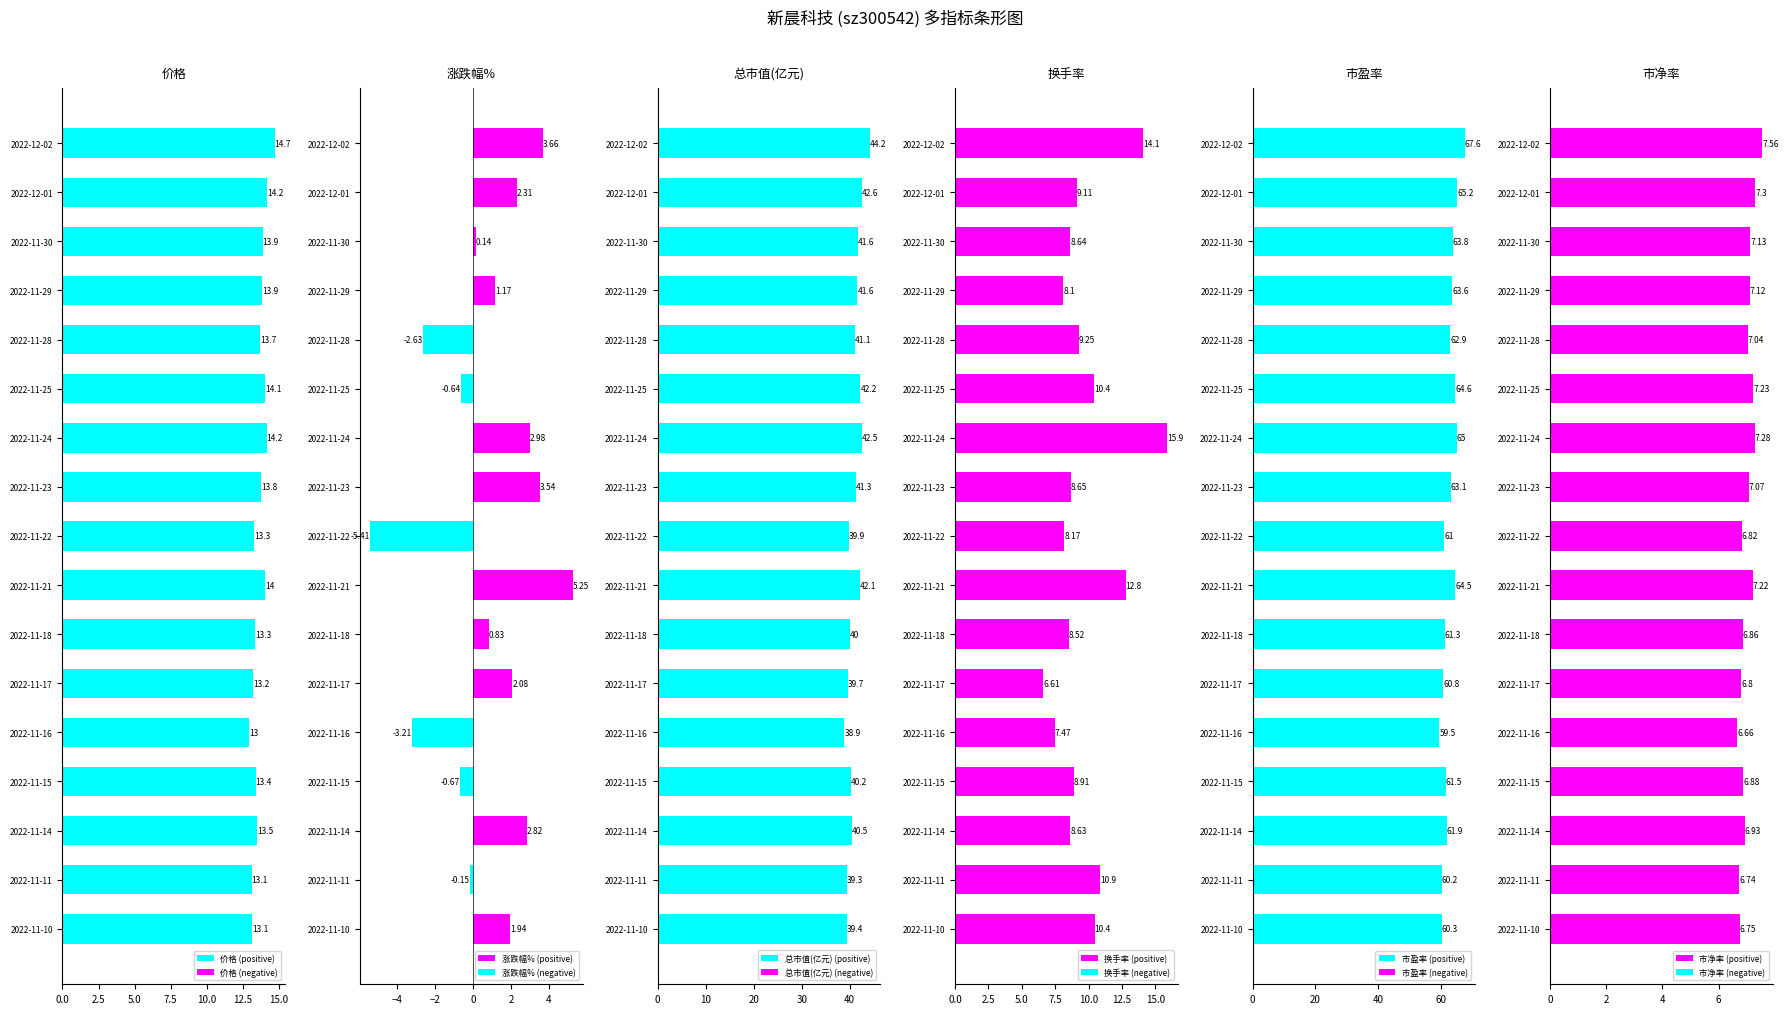

What is the sum of all 市净率 values?

119.4